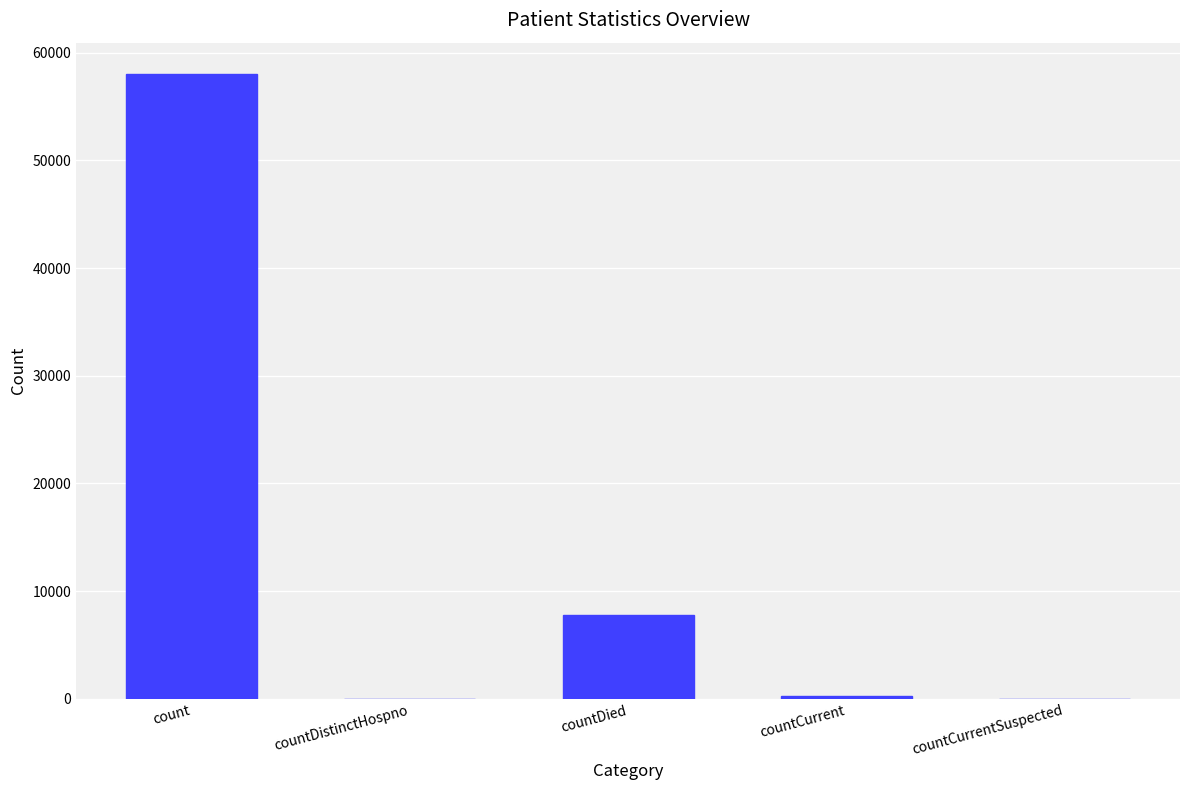

Where is the data nearest to the value 29015?

countDied